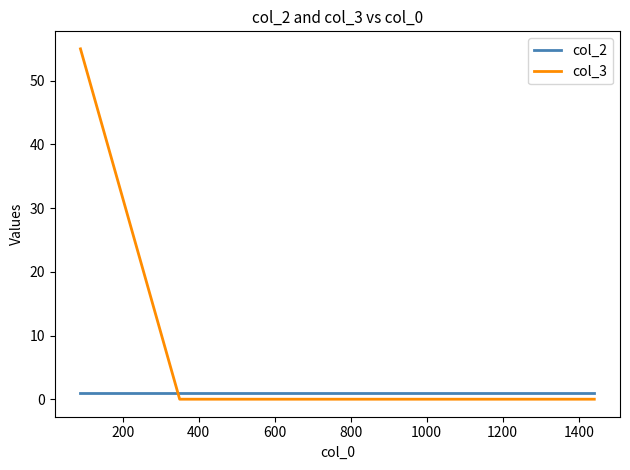

What is the sum of all col_3 values?

55